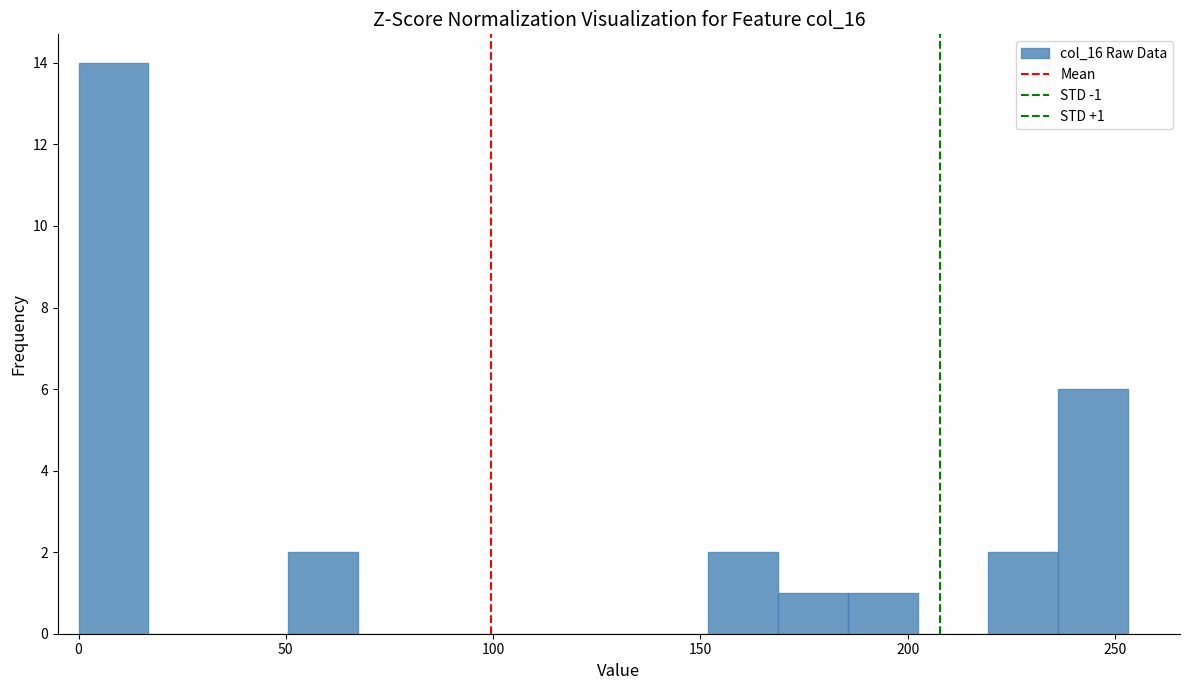

Read against the x-axis, roughly where is the centre of the tallest bar?

10